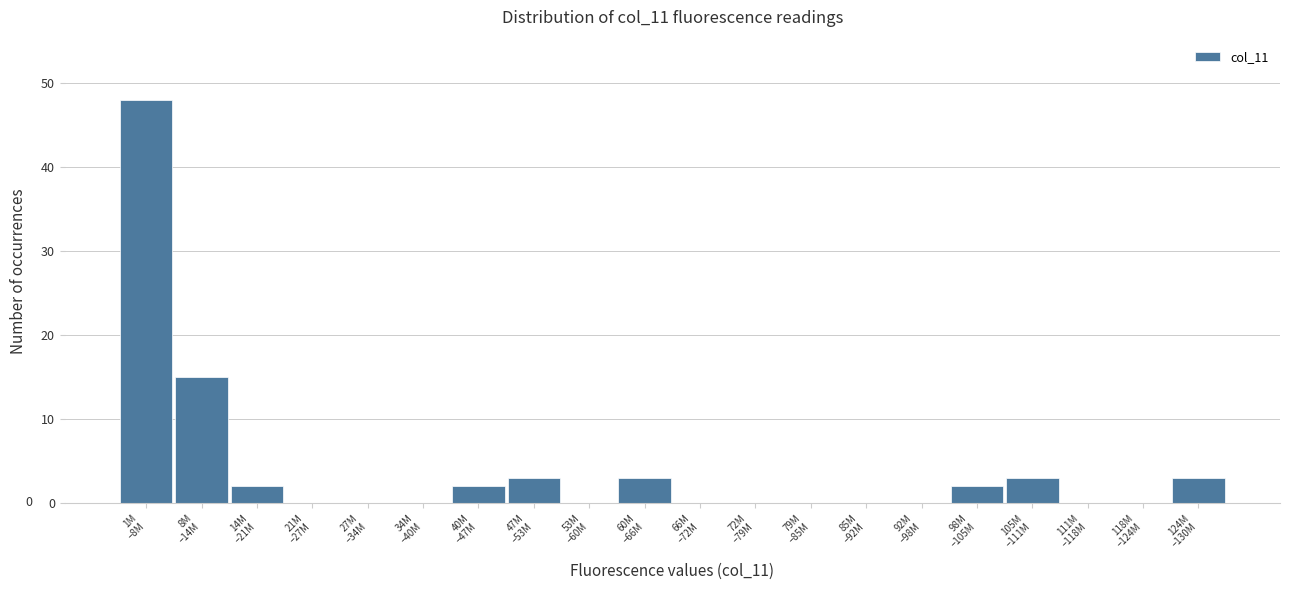

What is the greatest value displayed?

48